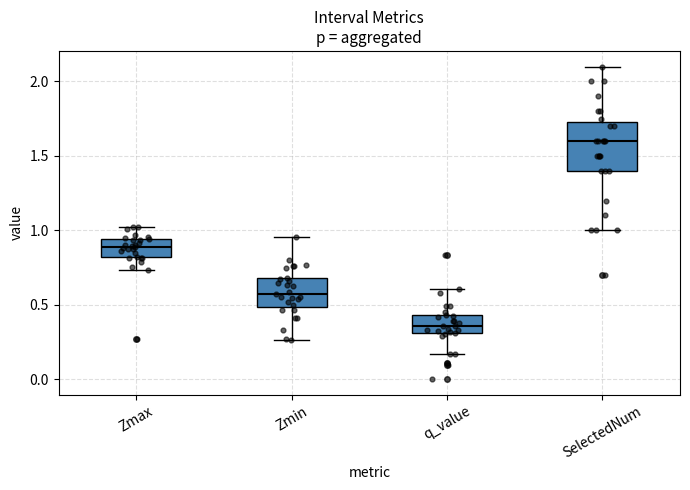

Reading left to right, transcribe this box plot: for each box, give where its median line is, the range the box spans, and where its two whiskers end, as read against the y-axis. The values are not printed on the chart, so give them approximately, as read against the axis.

Zmax: median 0.90, box 0.80 to 0.95, whiskers 0.75 to 1.00
Zmin: median 0.55, box 0.50 to 0.70, whiskers 0.25 to 0.95
q_value: median 0.35, box 0.30 to 0.45, whiskers 0.15 to 0.60
SelectedNum: median 1.60, box 1.40 to 1.75, whiskers 1.00 to 2.10